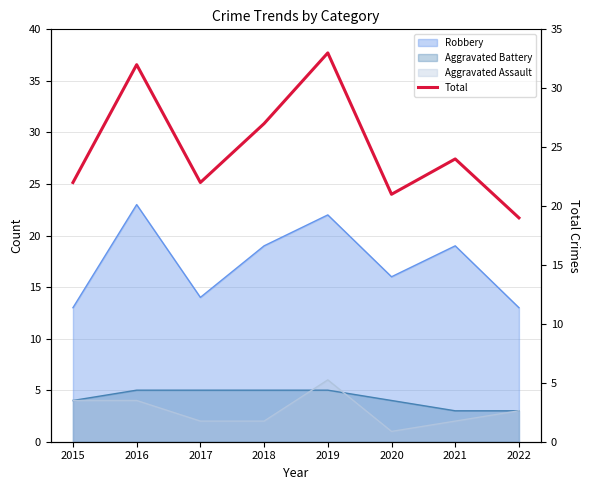

Reading left to right, what are all the values shown in this chart?

22	32	22	27	33	21	24	19